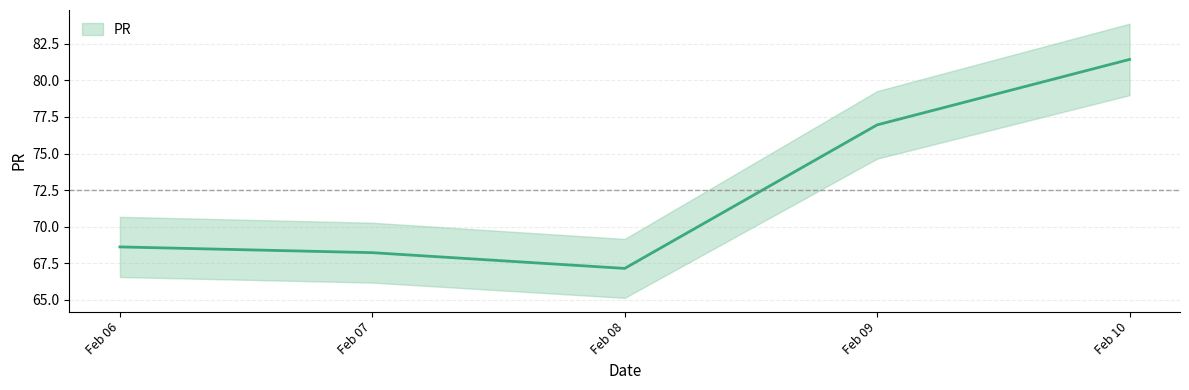

True or false: the data shows 89.3 at Feb 08.

False